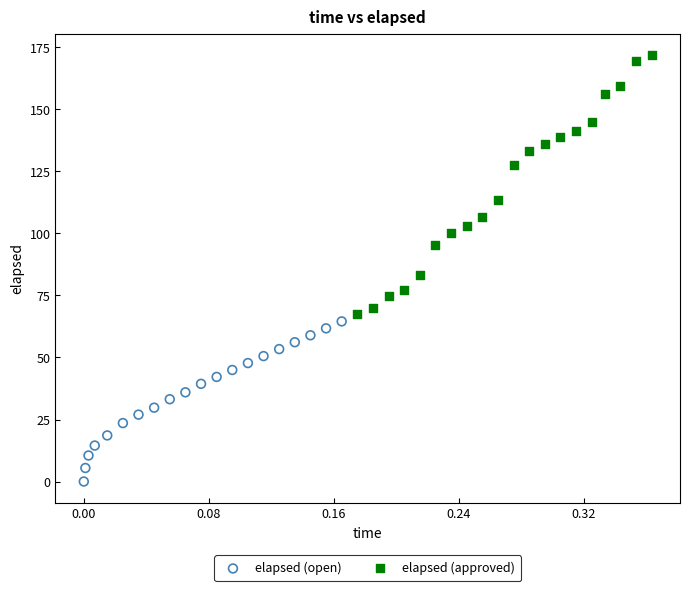

Which series contains the lowest Y value?

elapsed (open)